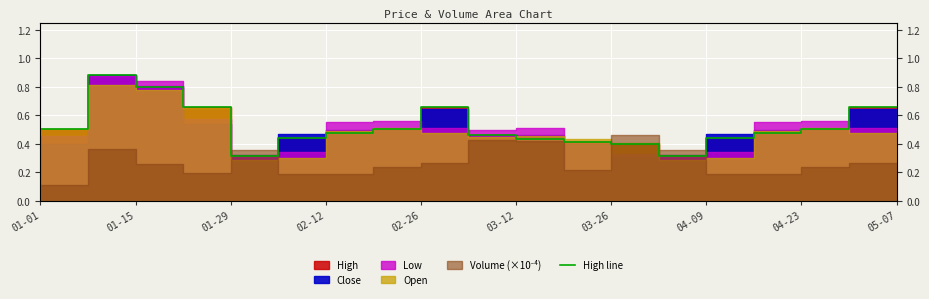

What is the difference between the second highest and minimum values?

0.5